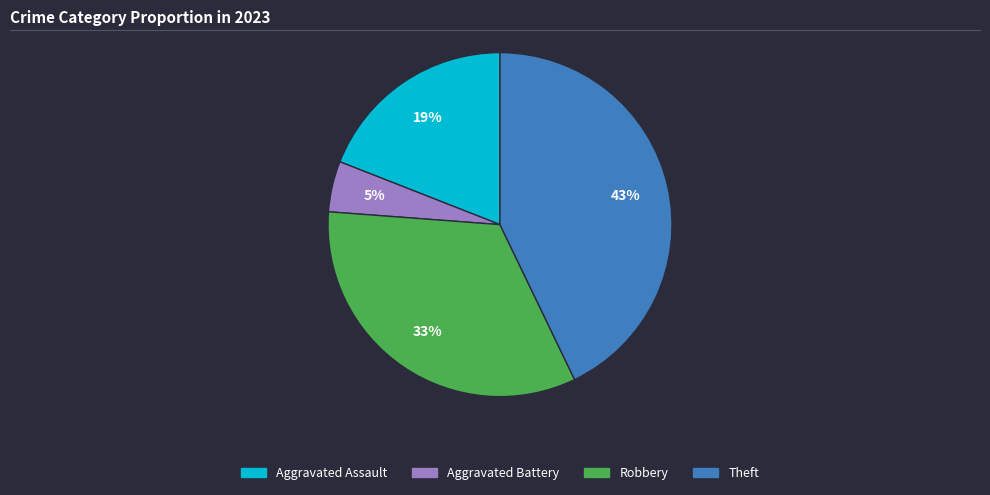

How many slices are in this pie chart?

4